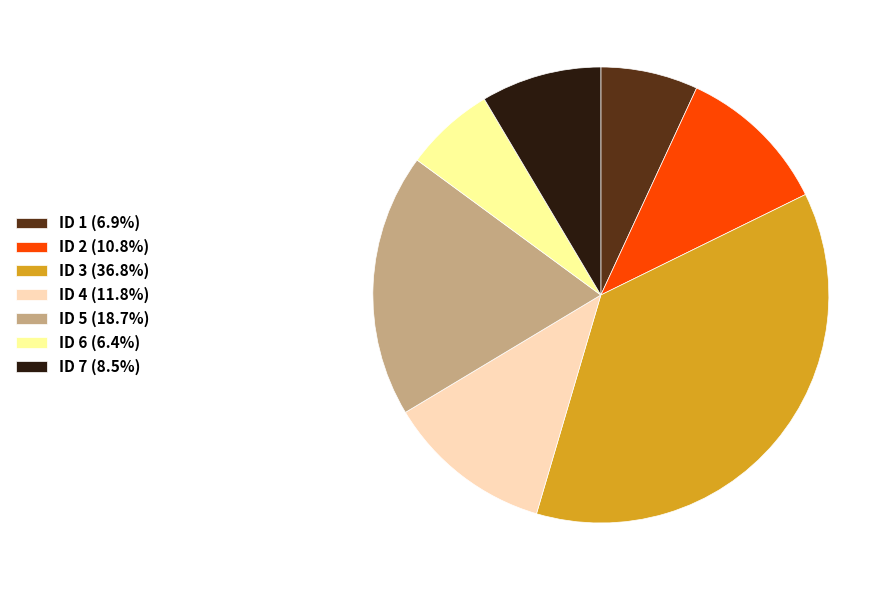

Combined, do ID 3 (36.8%) and ID 1 (6.9%) account for over 50%?

No